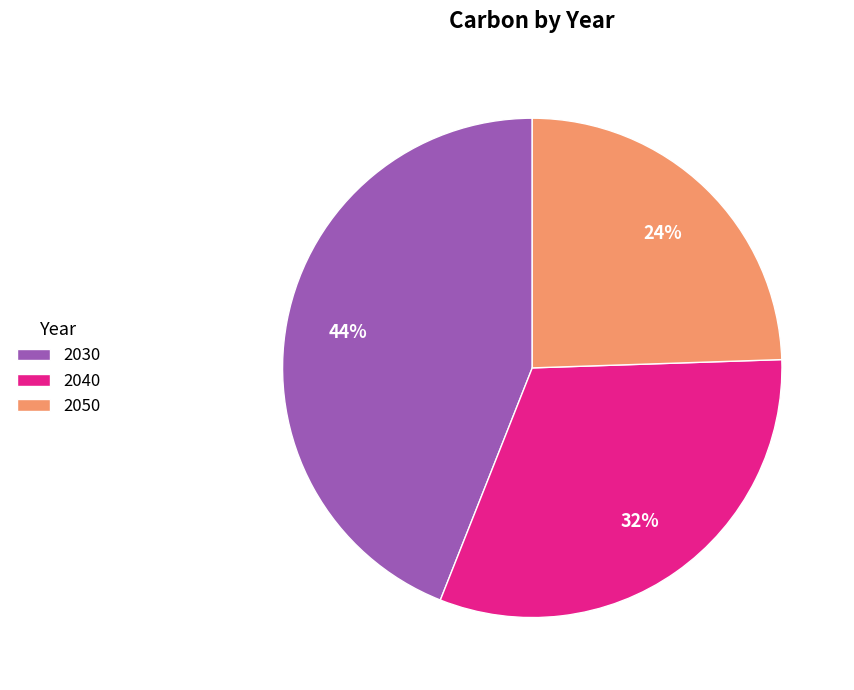

Is it true that 2030 is 57% of the pie?

False